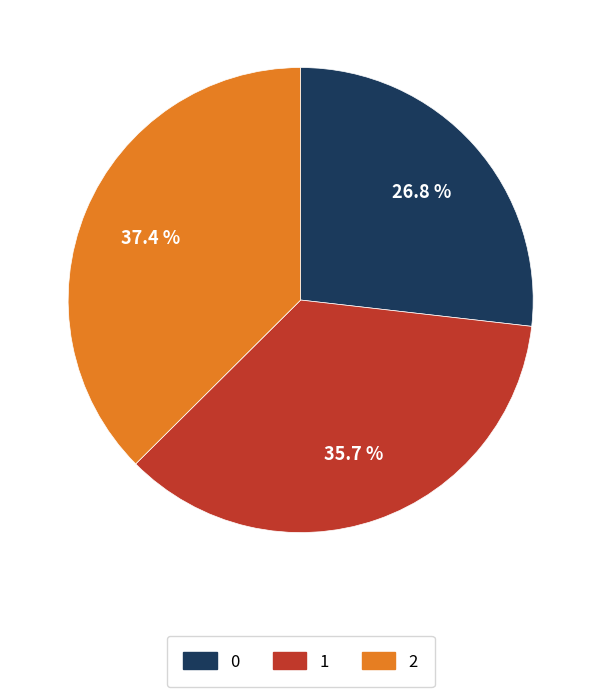

Rank the categories by value from lowest to highest.

0, 1, 2